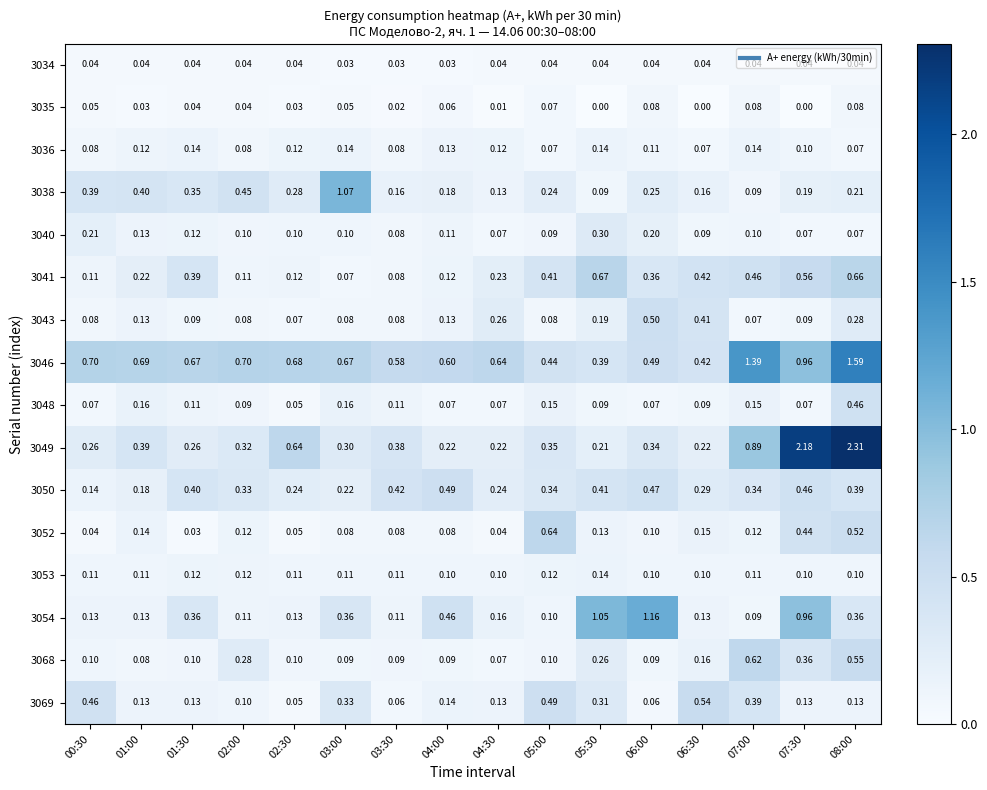

Is the value of 3046 at 07:30 greater than the value of 3050 at 06:00?

Yes